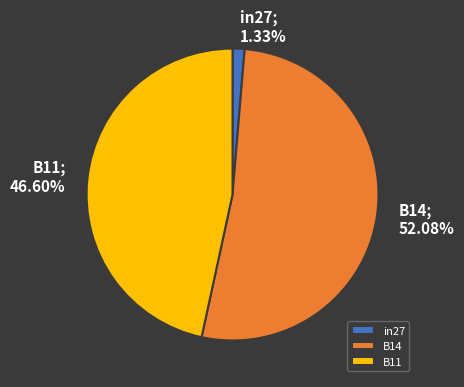

Which has a higher value, B11 or B14?

B14